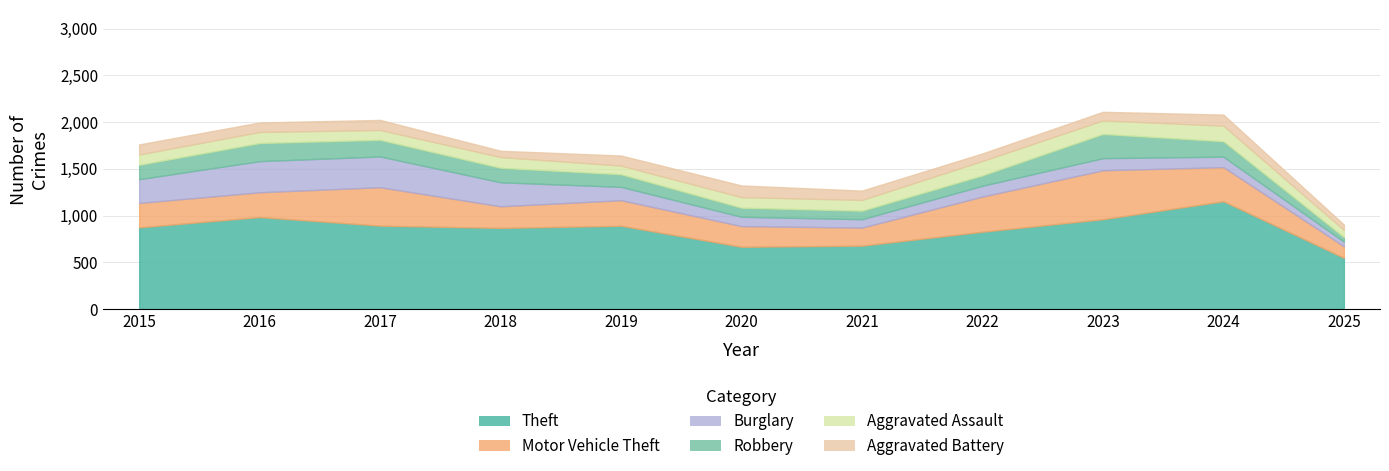

Does the chart display data point markers on the line(s)?

No